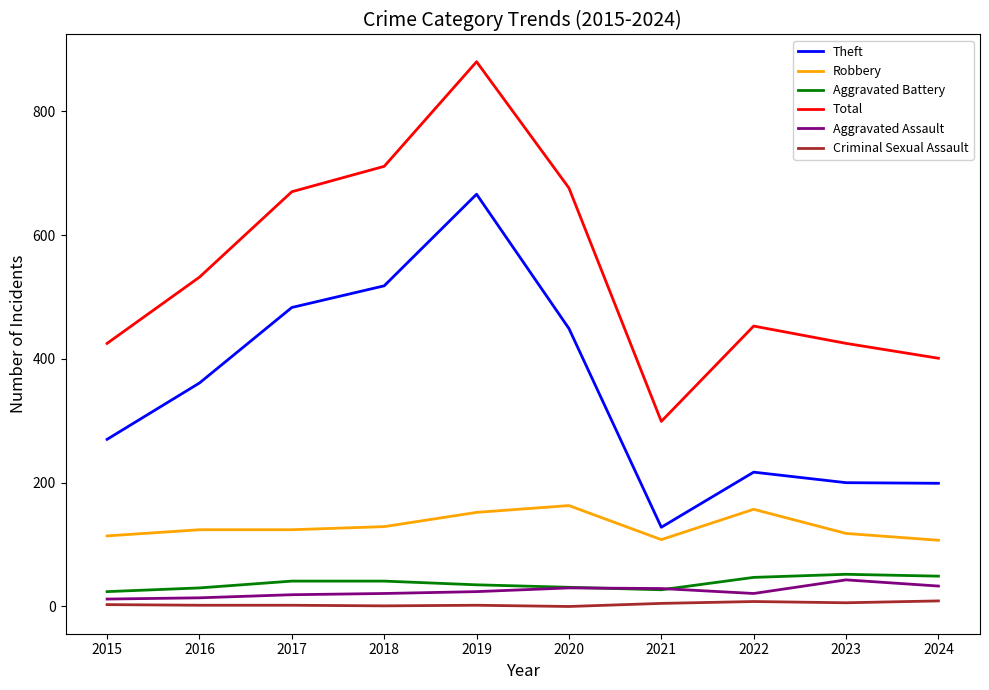

At how many categories does at least one series exceed 545?

4